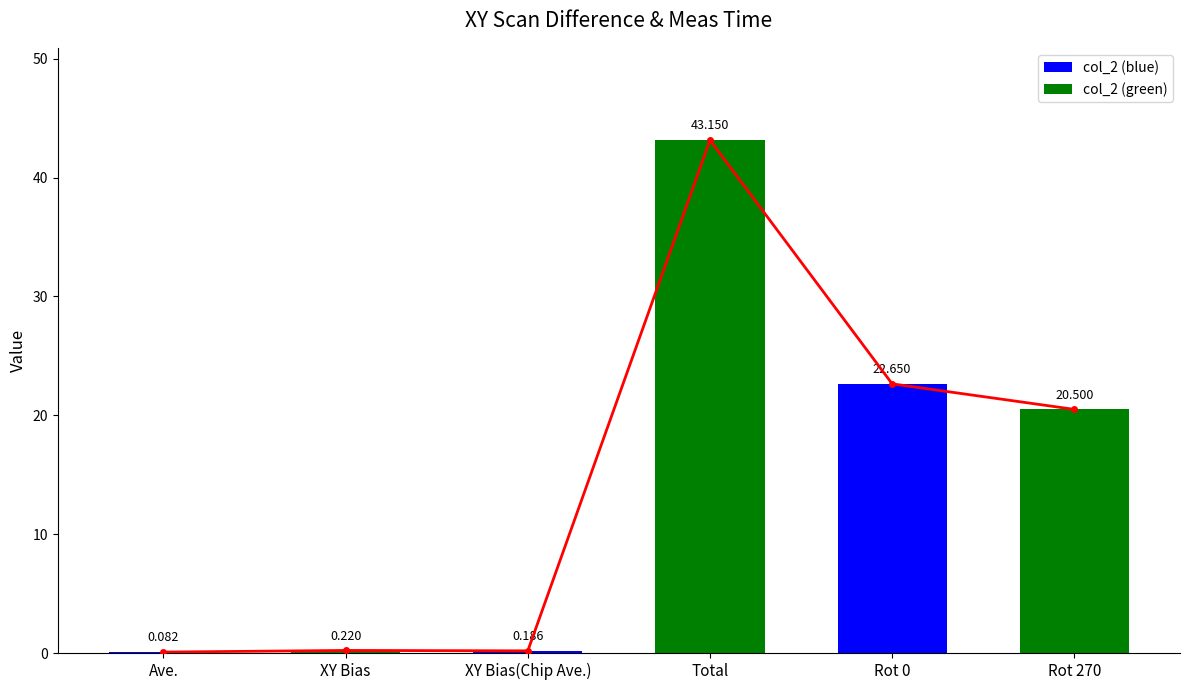

What is the difference between the values at Rot 270 and Rot 0?

2.1